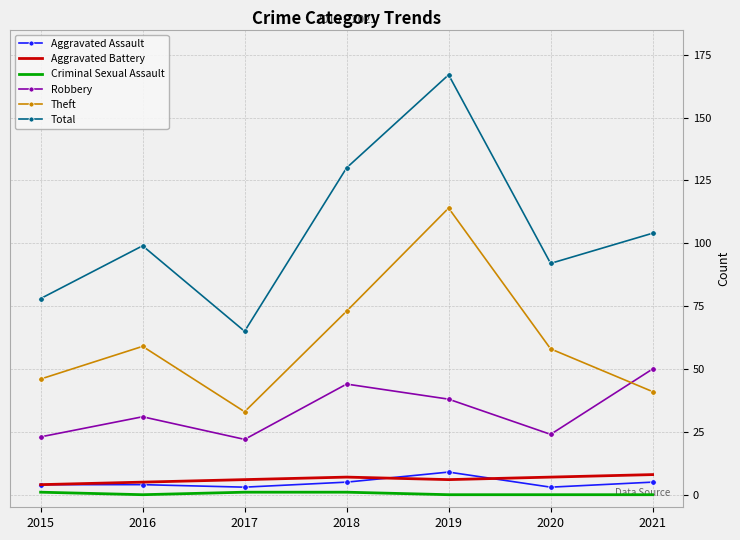

What are all the series names shown in the legend?

Aggravated Assault, Aggravated Battery, Criminal Sexual Assault, Robbery, Theft, Total